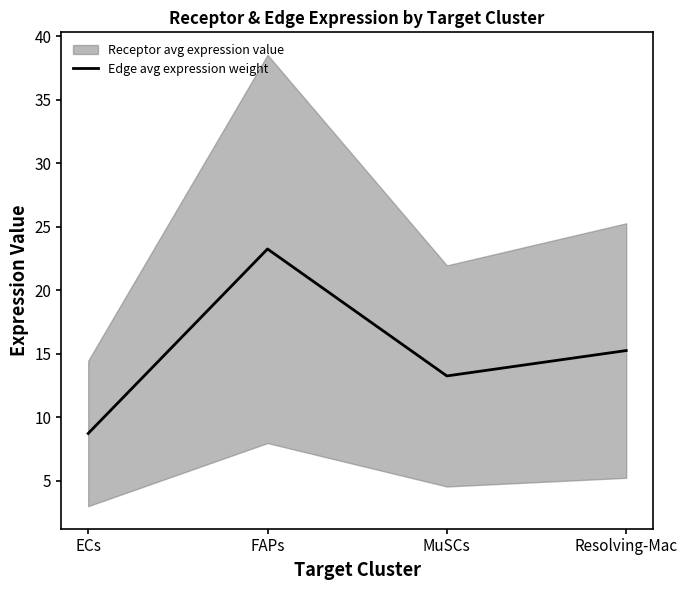

At which label is the value closest to 15?

Resolving-Mac